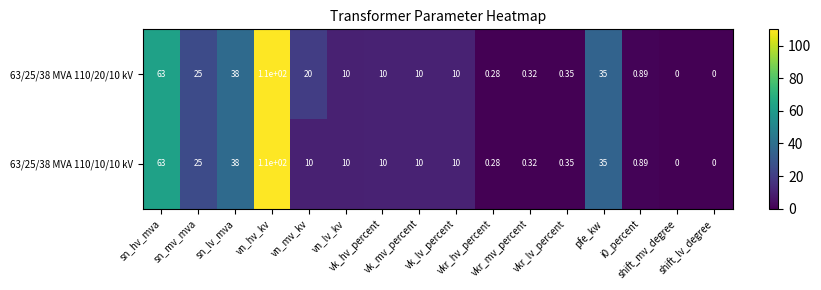

How many series are shown in this chart?

2